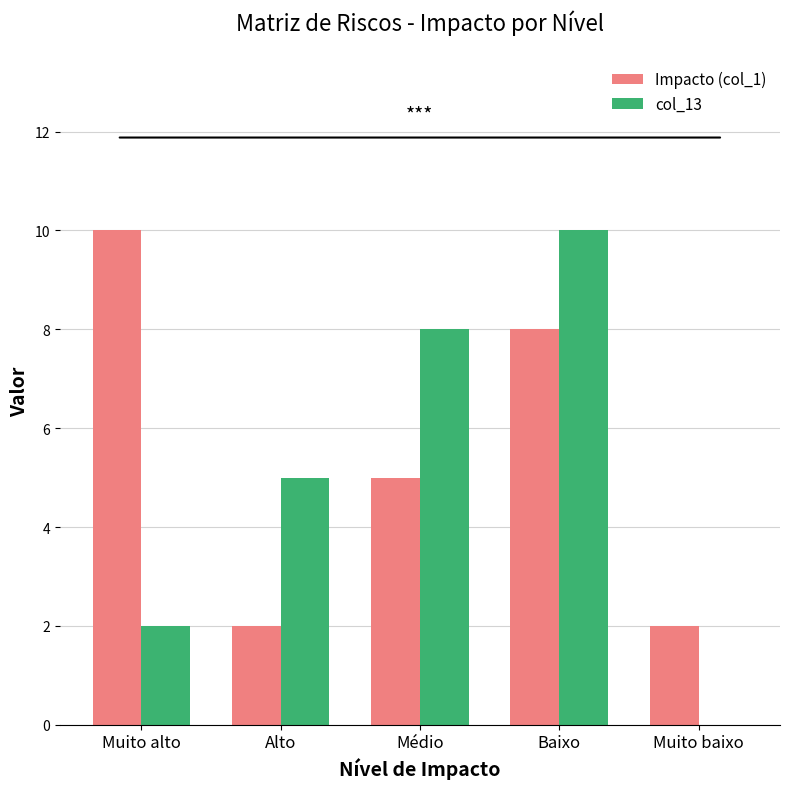

How many groups of bars are there?

5